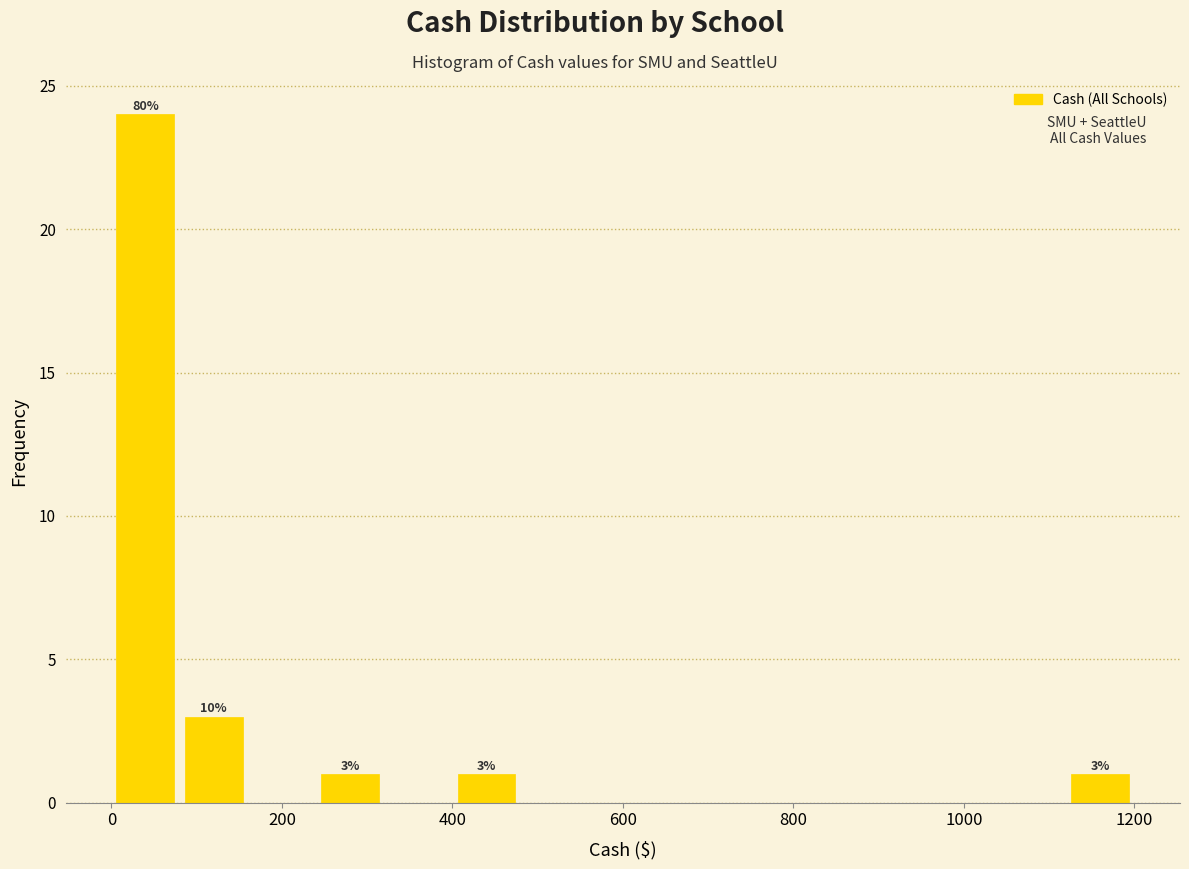

Over which range of the x-axis is the bar tallest?

0 to 80